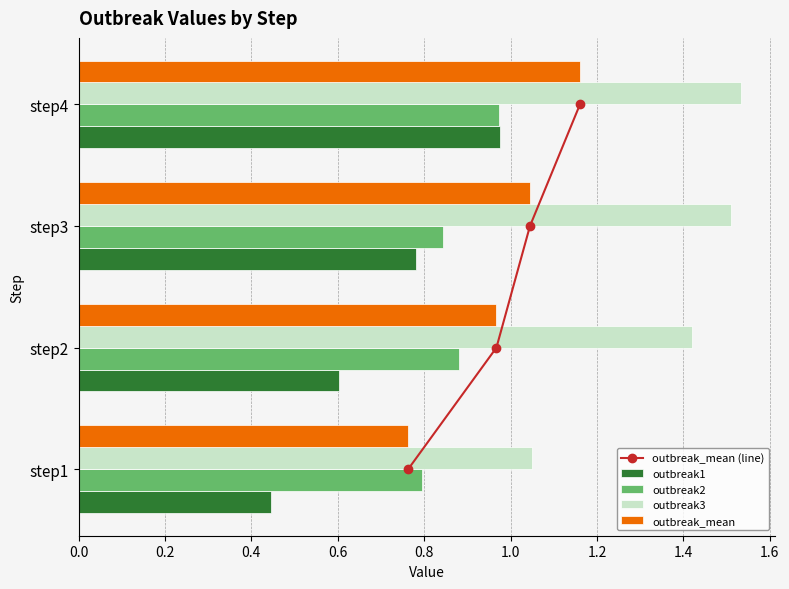

At which label does outbreak1 reach its minimum?

step1